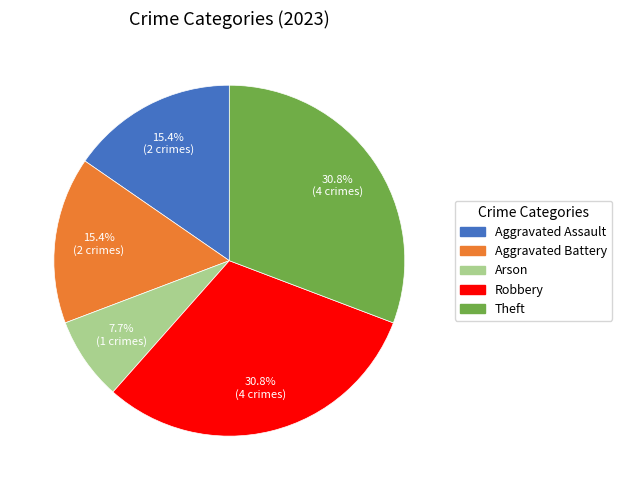

Is Robbery the majority of the pie?

No